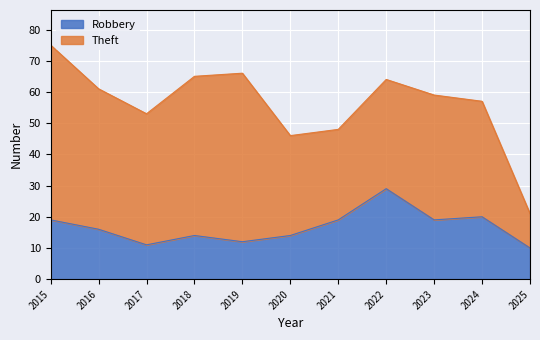

The chart shows a value of 14 at 2020. True or false?

True